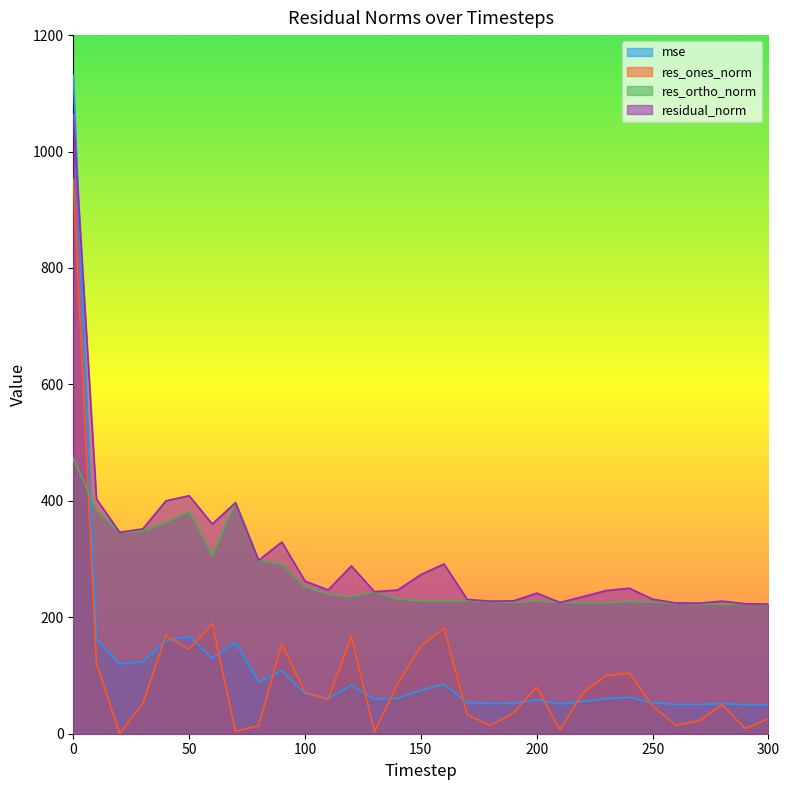

Does the chart display data point markers on the line(s)?

No